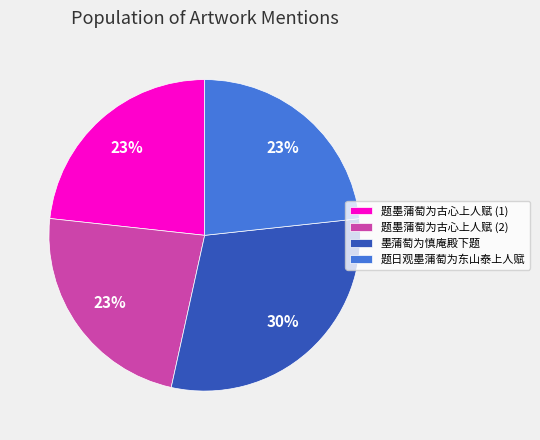

How many segments does this pie chart have?

4